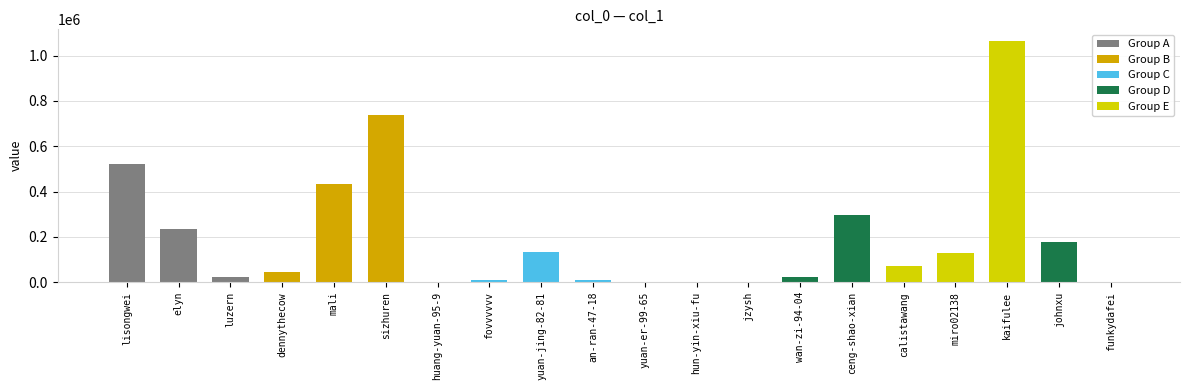

What is the maximum value shown in the chart?

1062476